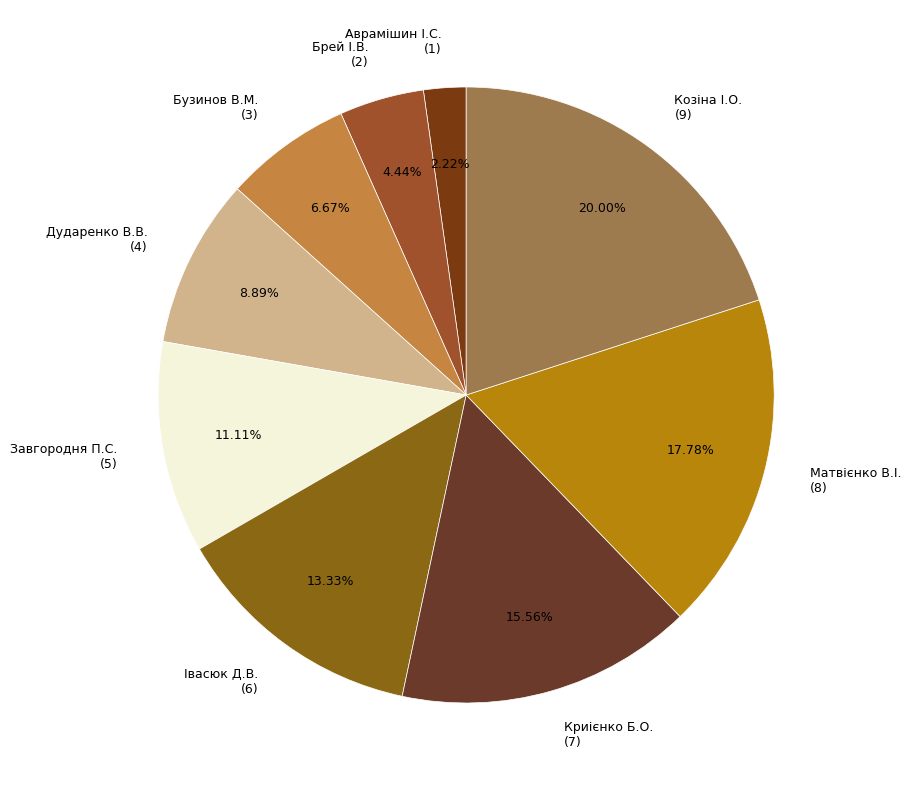

To the nearest percent, what portion does Аврамішин І.С. represent?

2%